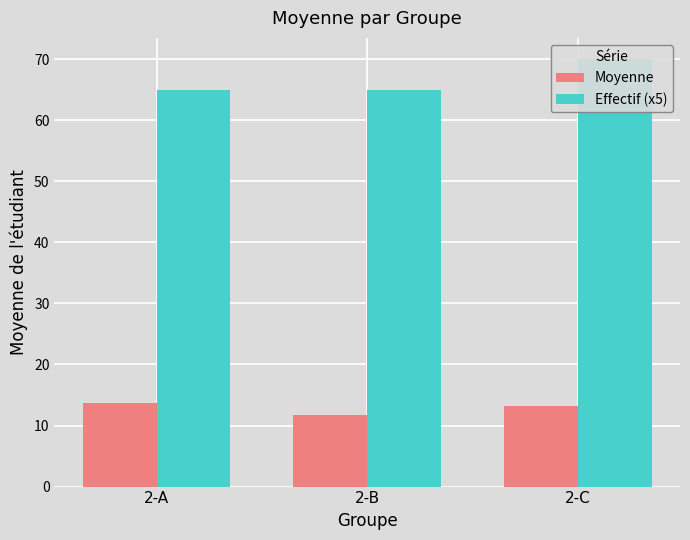

What is the difference between the maximum and minimum values in the Effectif (x5) series?

5.0